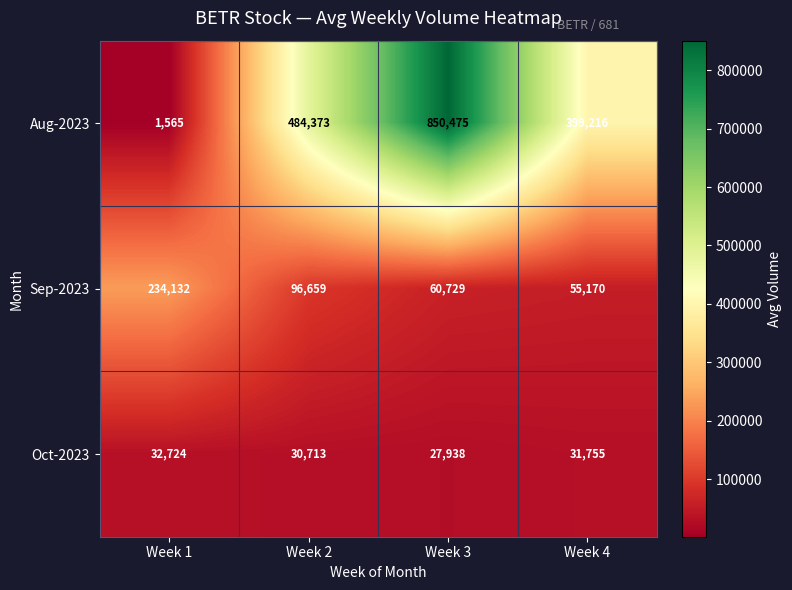

Where is Sep-2023 nearest to the value 144651?

Week 2